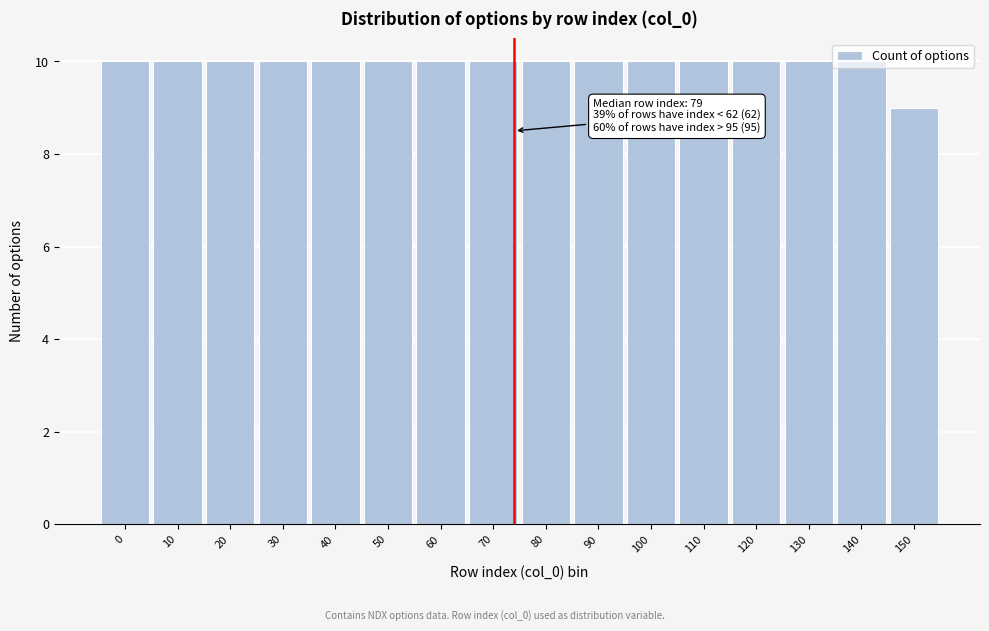

What is the greatest value displayed?

10